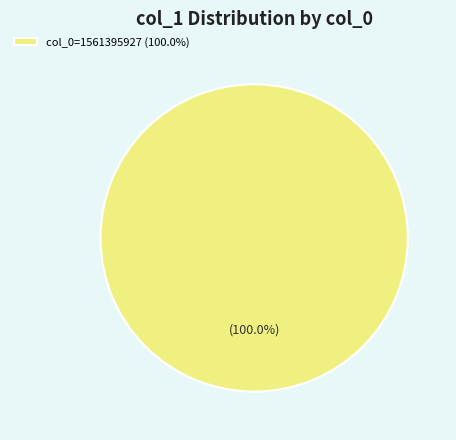

Rank the categories by value from lowest to highest.

col_0=1561395927 (100.0%)